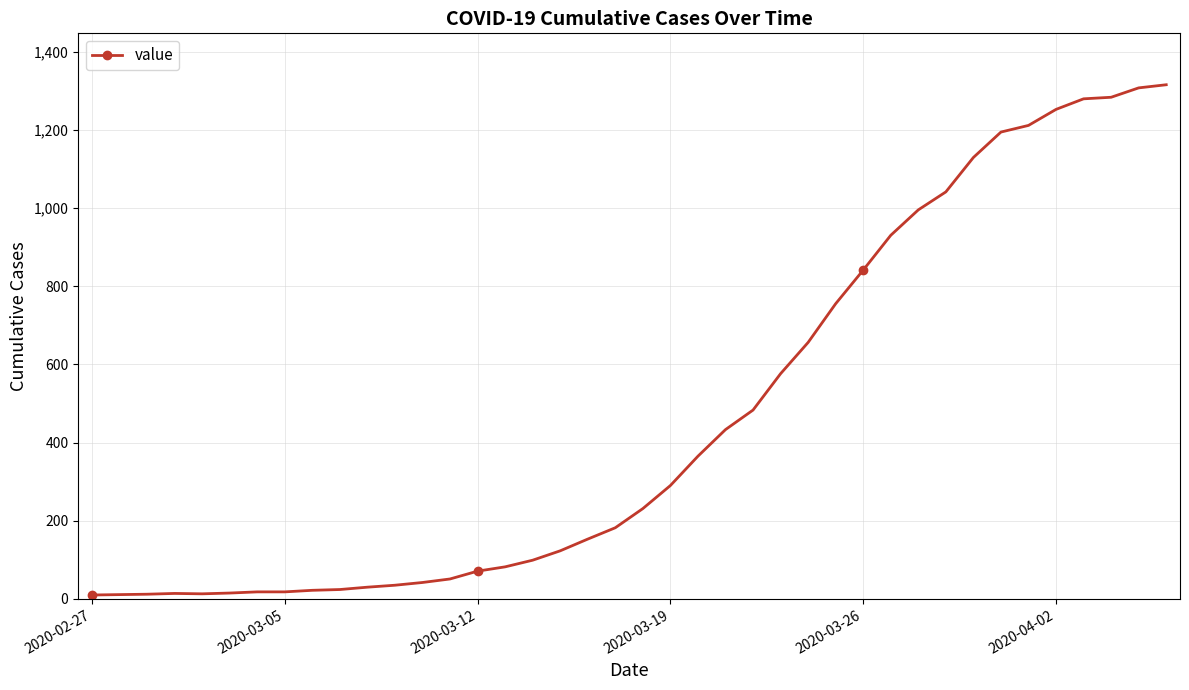

What is the greatest value displayed?

1315